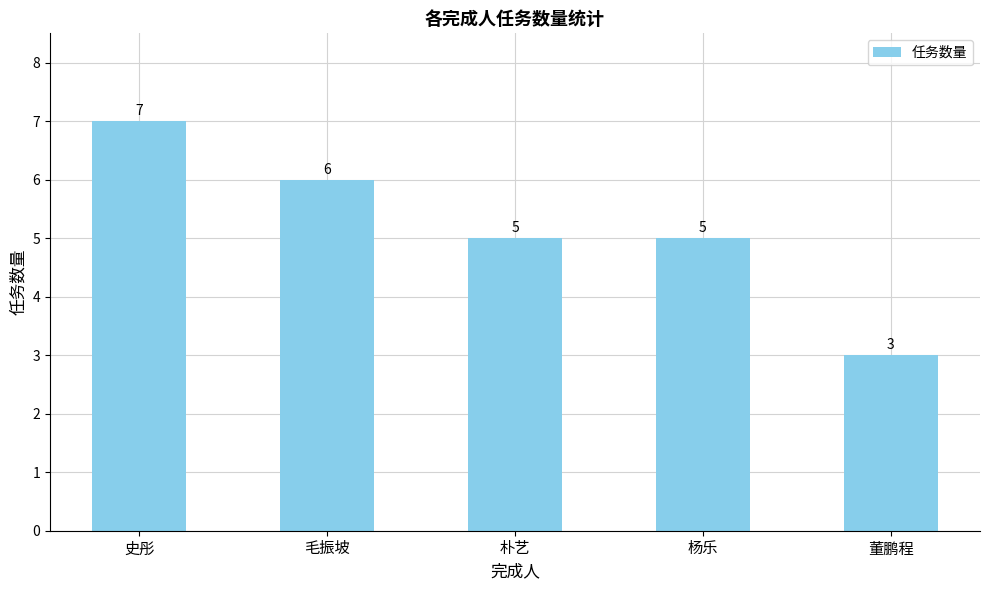

What is the value of the 3rd bar from the left?

5